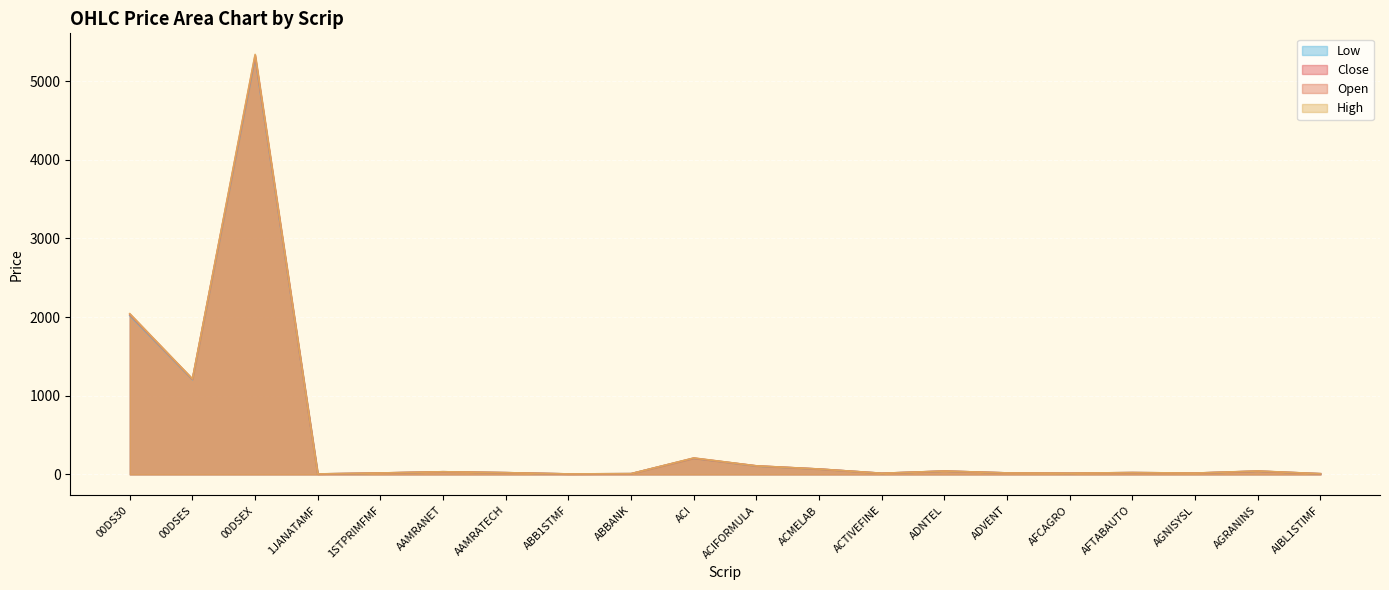

Reading left to right, transcribe all the data shown in this chart.

Close: 2040.3	1211.5	5331.4	5.4	17.4	33.4	21.7	5.6	9.0	207.7	107.6	67.9	14.0	42.1	18.4	14.7	22.5	16.3	42.0	8.2
Open: 2026.8	1209.1	5310.2	5.5	17.6	33.2	21.7	5.6	8.9	204.4	108.4	67.7	14.1	42.1	18.4	14.7	22.8	16.2	40.8	8.4
High: 2043.0	1214.2	5340.6	5.6	17.8	33.6	21.8	5.7	9.1	208.7	108.4	68.1	14.2	42.5	18.4	15.0	22.8	16.5	43.2	8.5
Low: 2017.6	1204.2	5293.0	5.3	16.8	33.2	21.5	5.5	8.9	204.4	105.6	67.2	13.8	41.4	18.4	14.5	22.5	15.9	40.7	8.1